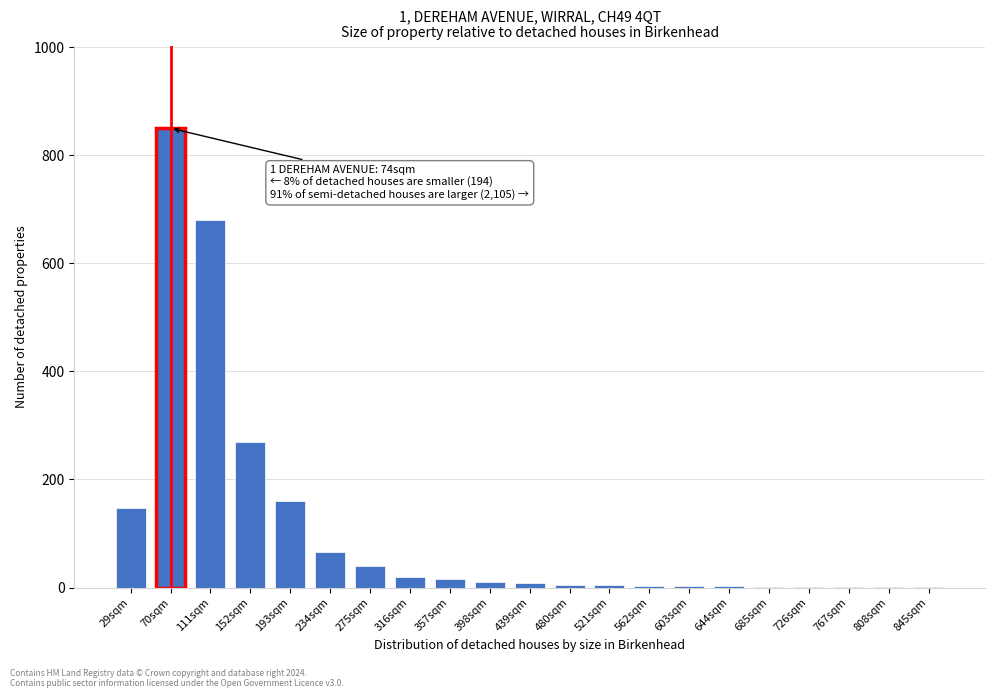

Where is the data nearest to the value 425?

152sqm